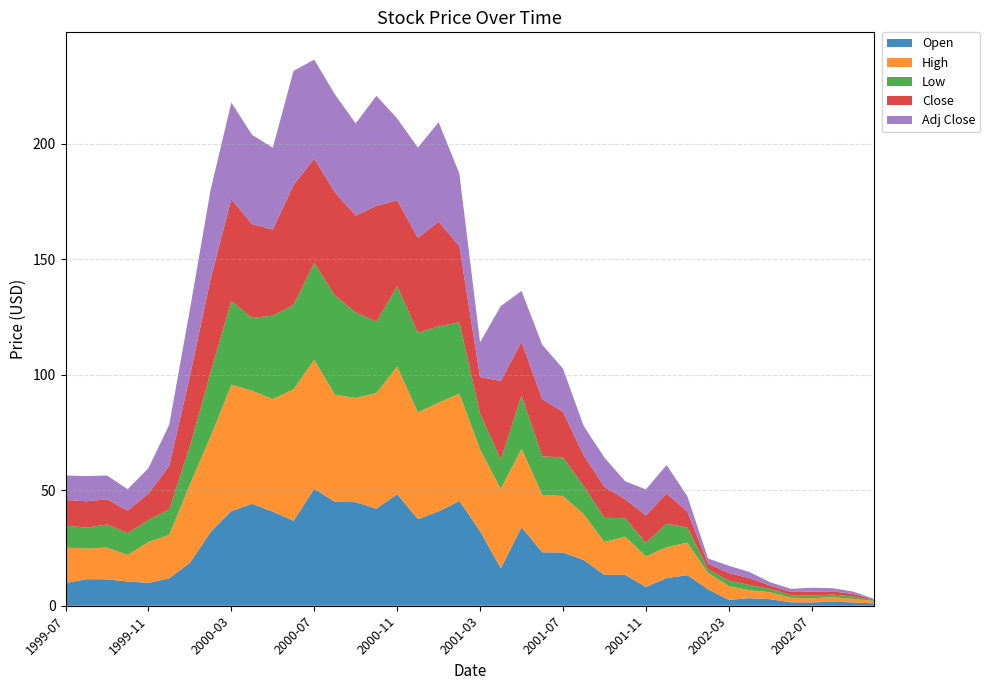

Reading left to right, transcribe all the data shown in this chart.

Open: 1999-07-01=9.8	1999-08-01=11.5	1999-09-01=11.4	1999-10-01=10.5	1999-11-01=9.9	1999-12-01=11.9	2000-01-01=18.6	2000-02-01=32.0	2000-03-01=41.0	2000-04-01=44.1	2000-05-01=40.8	2000-06-01=36.8	2000-07-01=50.7	2000-08-01=44.9	2000-09-01=44.9	2000-10-01=42.0	2000-11-01=48.3	2000-12-01=37.5	2001-01-01=40.8	2001-02-01=45.4	2001-03-01=32.2	2001-04-01=16.2	2001-05-01=34.0	2001-06-01=23.1	2001-07-01=23.0	2001-08-01=19.8	2001-09-01=13.4	2001-10-01=13.3	2001-11-01=8.2	2001-12-01=11.9	2002-01-01=13.2	2002-02-01=7.1	2002-03-01=2.5	2002-04-01=3.3	2002-05-01=2.8	2002-06-01=1.5	2002-07-01=1.4	2002-08-01=1.7	2002-09-01=1.4	2002-10-01=1.0
High: 1999-07-01=15.4	1999-08-01=13.2	1999-09-01=13.8	1999-10-01=11.5	1999-11-01=17.8	1999-12-01=18.8	2000-01-01=34.0	2000-02-01=41.4	2000-03-01=54.8	2000-04-01=49.0	2000-05-01=48.8	2000-06-01=57.0	2000-07-01=55.9	2000-08-01=46.4	2000-09-01=45.1	2000-10-01=50.1	2000-11-01=55.2	2000-12-01=46.2	2001-01-01=47.1	2001-02-01=46.5	2001-03-01=35.5	2001-04-01=34.3	2001-05-01=34.1	2001-06-01=24.9	2001-07-01=24.5	2001-08-01=19.8	2001-09-01=14.2	2001-10-01=16.6	2001-11-01=13.2	2001-12-01=13.4	2002-01-01=14.1	2002-02-01=7.1	2002-03-01=6.0	2002-04-01=3.4	2002-05-01=3.0	2002-06-01=1.9	2002-07-01=1.8	2002-08-01=1.9	2002-09-01=1.5	2002-10-01=1.0
Low: 1999-07-01=9.5	1999-08-01=9.1	1999-09-01=10.0	1999-10-01=9.4	1999-11-01=9.5	1999-12-01=11.1	2000-01-01=16.5	2000-02-01=27.8	2000-03-01=36.2	2000-04-01=31.5	2000-05-01=36.1	2000-06-01=36.5	2000-07-01=41.9	2000-08-01=43.0	2000-09-01=37.0	2000-10-01=30.9	2000-11-01=34.8	2000-12-01=34.5	2001-01-01=33.0	2001-02-01=30.9	2001-03-01=15.4	2001-04-01=12.7	2001-05-01=23.0	2001-06-01=16.7	2001-07-01=16.7	2001-08-01=12.2	2001-09-01=10.5	2001-10-01=8.0	2001-11-01=5.9	2001-12-01=10.2	2002-01-01=6.6	2002-02-01=1.6	2002-03-01=2.3	2002-04-01=2.3	2002-05-01=1.4	2002-06-01=1.1	2002-07-01=1.1	2002-08-01=1.1	2002-09-01=1.0	2002-10-01=0.2
Close: 1999-07-01=11.1	1999-08-01=11.4	1999-09-01=10.9	1999-10-01=9.8	1999-11-01=11.5	1999-12-01=18.8	2000-01-01=30.3	2000-02-01=40.5	2000-03-01=44.0	2000-04-01=40.6	2000-05-01=37.2	2000-06-01=51.9	2000-07-01=45.1	2000-08-01=44.6	2000-09-01=41.9	2000-10-01=50.1	2000-11-01=37.2	2000-12-01=41.1	2001-01-01=45.3	2001-02-01=33.0	2001-03-01=15.8	2001-04-01=34.1	2001-05-01=23.1	2001-06-01=24.8	2001-07-01=19.7	2001-08-01=13.3	2001-09-01=13.3	2001-10-01=8.2	2001-11-01=11.8	2001-12-01=13.0	2002-01-01=7.0	2002-02-01=2.4	2002-03-01=3.3	2002-04-01=2.9	2002-05-01=1.5	2002-06-01=1.4	2002-07-01=1.7	2002-08-01=1.4	2002-09-01=1.1	2002-10-01=0.4
Adj Close: 1999-07-01=10.6	1999-08-01=10.9	1999-09-01=10.3	1999-10-01=9.3	1999-11-01=10.9	1999-12-01=17.8	2000-01-01=28.8	2000-02-01=38.5	2000-03-01=41.9	2000-04-01=38.6	2000-05-01=35.4	2000-06-01=49.4	2000-07-01=42.9	2000-08-01=42.4	2000-09-01=39.9	2000-10-01=47.7	2000-11-01=35.4	2000-12-01=39.1	2001-01-01=43.1	2001-02-01=31.4	2001-03-01=15.0	2001-04-01=32.4	2001-05-01=22.0	2001-06-01=23.5	2001-07-01=18.7	2001-08-01=12.7	2001-09-01=12.7	2001-10-01=7.8	2001-11-01=11.3	2001-12-01=12.4	2002-01-01=6.6	2002-02-01=2.3	2002-03-01=3.1	2002-04-01=2.7	2002-05-01=1.4	2002-06-01=1.3	2002-07-01=1.7	2002-08-01=1.4	2002-09-01=1.0	2002-10-01=0.4